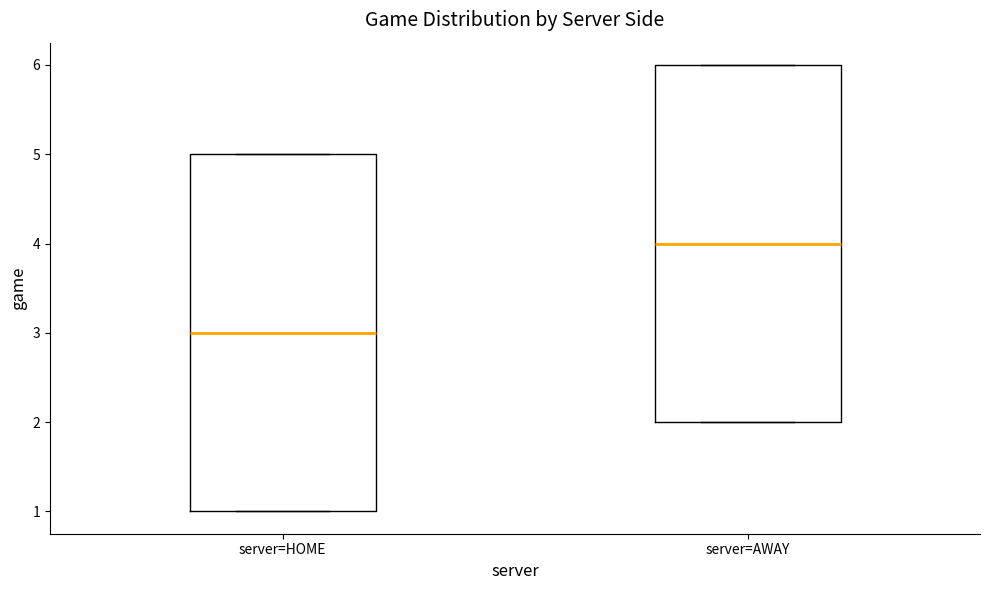

Where is the upper edge of the box for server=HOME on the y-axis? The values are not printed on the chart, so give them approximately, as read against the axis.

5